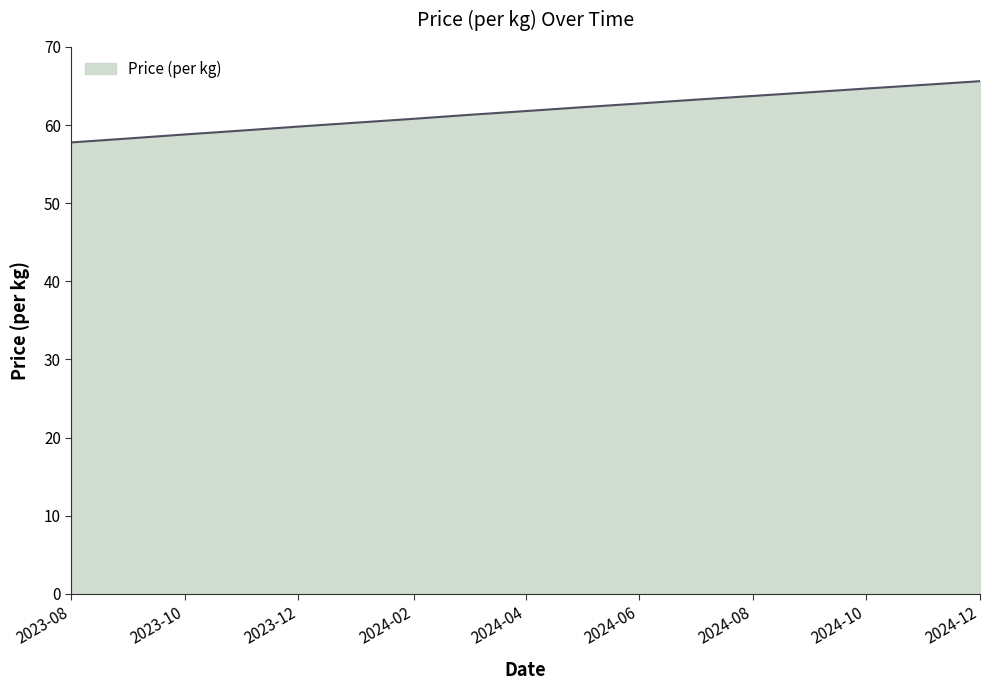

What is the smallest value displayed?

57.8